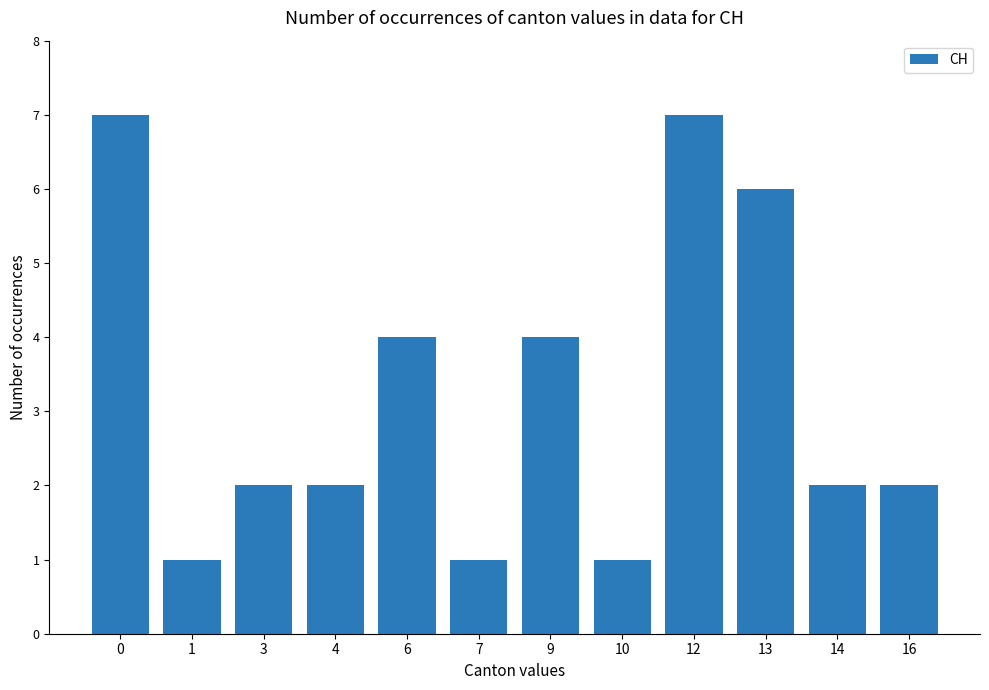

Count the values in the range 2 to 6.

7